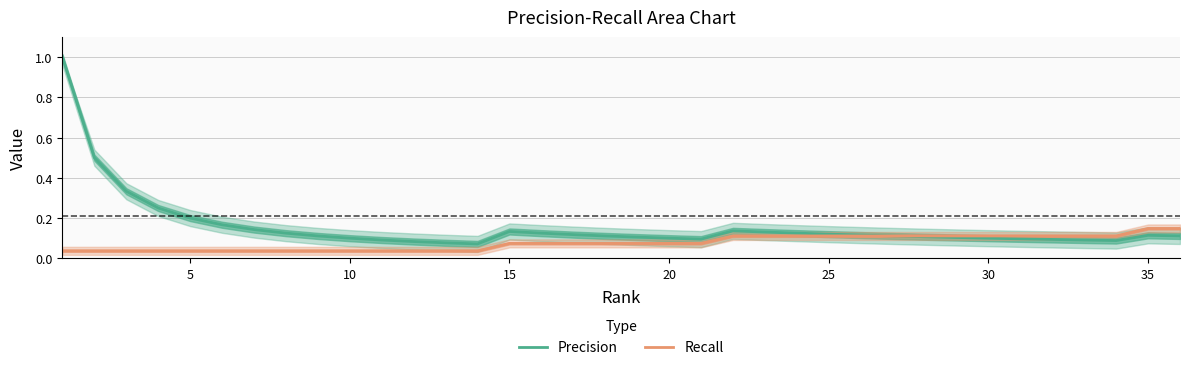

Reading left to right, extract all data points from this chart.

Precision: 1.0	0.5	0.3	0.2	0.2	0.2	0.1	0.1	0.1	0.1	0.1	0.1	0.1	0.1	0.1	0.1	0.1	0.1	0.1	0.1	0.1	0.1	0.1	0.1	0.1	0.1	0.1	0.1	0.1	0.1	0.1	0.1	0.1	0.1	0.1	0.1
Recall: 0.0	0.0	0.0	0.0	0.0	0.0	0.0	0.0	0.0	0.0	0.0	0.0	0.0	0.0	0.1	0.1	0.1	0.1	0.1	0.1	0.1	0.1	0.1	0.1	0.1	0.1	0.1	0.1	0.1	0.1	0.1	0.1	0.1	0.1	0.1	0.1